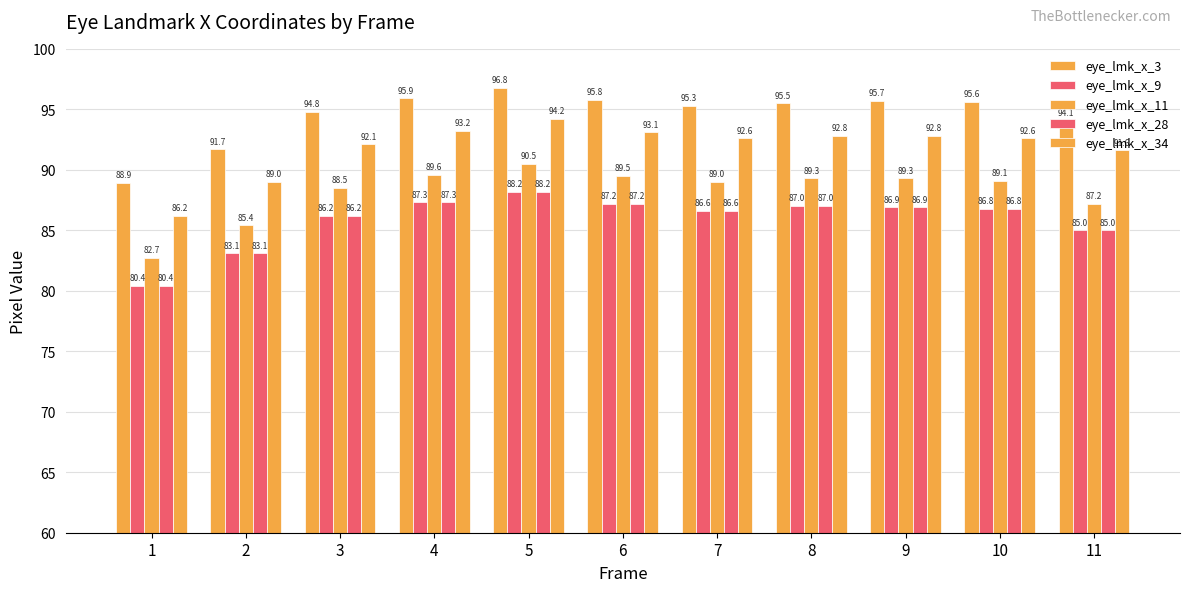

Between 2 and 10, which series saw the biggest shift?

eye_lmk_x_3